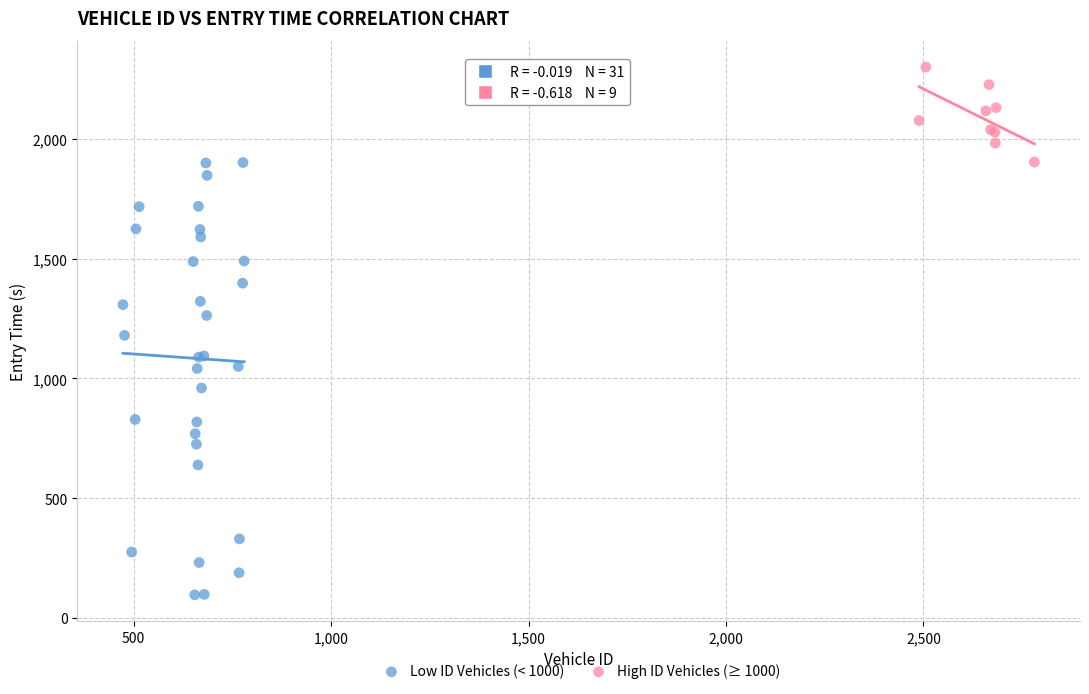

Which series has the widest spread of Y values?

Low ID Vehicles (< 1000)